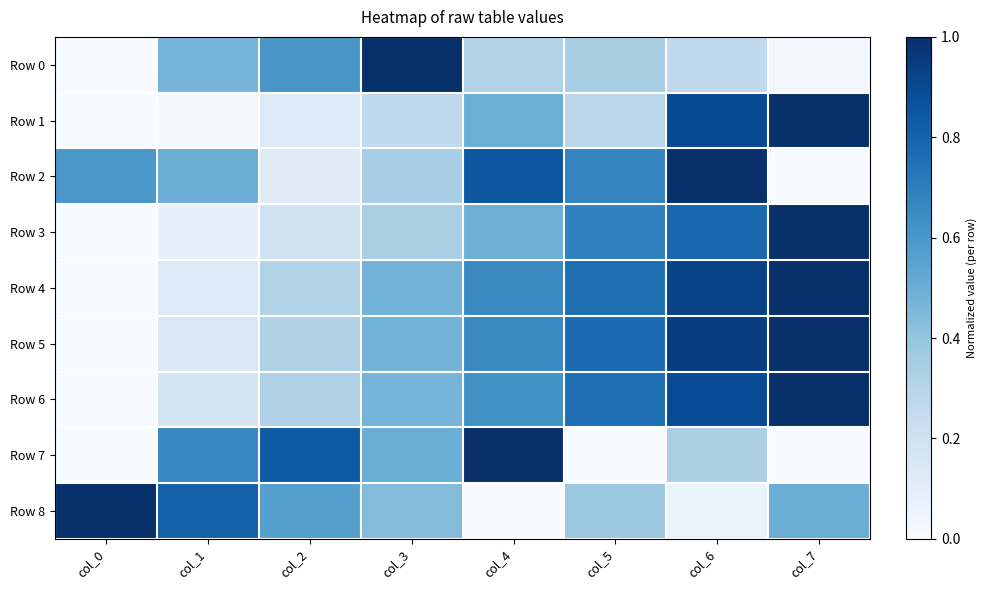

Reading left to right, transcribe all the data shown in this chart.

Row 0: col_0=0.0	col_1=0.5	col_2=0.6	col_3=1.0	col_4=0.3	col_5=0.3	col_6=0.3	col_7=0.0
Row 1: col_0=0.0	col_1=0.0	col_2=0.1	col_3=0.3	col_4=0.5	col_5=0.3	col_6=0.9	col_7=1.0
Row 2: col_0=0.6	col_1=0.5	col_2=0.1	col_3=0.3	col_4=0.8	col_5=0.7	col_6=1.0	col_7=0.0
Row 3: col_0=0.0	col_1=0.1	col_2=0.2	col_3=0.3	col_4=0.5	col_5=0.7	col_6=0.8	col_7=1.0
Row 4: col_0=0.0	col_1=0.1	col_2=0.3	col_3=0.5	col_4=0.6	col_5=0.8	col_6=0.9	col_7=1.0
Row 5: col_0=0.0	col_1=0.1	col_2=0.3	col_3=0.5	col_4=0.7	col_5=0.8	col_6=0.9	col_7=1.0
Row 6: col_0=0.0	col_1=0.2	col_2=0.3	col_3=0.5	col_4=0.6	col_5=0.8	col_6=0.9	col_7=1.0
Row 7: col_0=0.0	col_1=0.7	col_2=0.8	col_3=0.5	col_4=1.0	col_5=0.0	col_6=0.3	col_7=0.0
Row 8: col_0=1.0	col_1=0.8	col_2=0.6	col_3=0.4	col_4=0.0	col_5=0.4	col_6=0.1	col_7=0.5